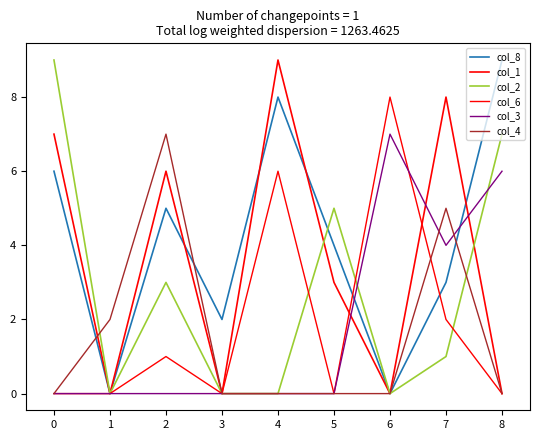

Is this an area chart (filled region under the line)?

No